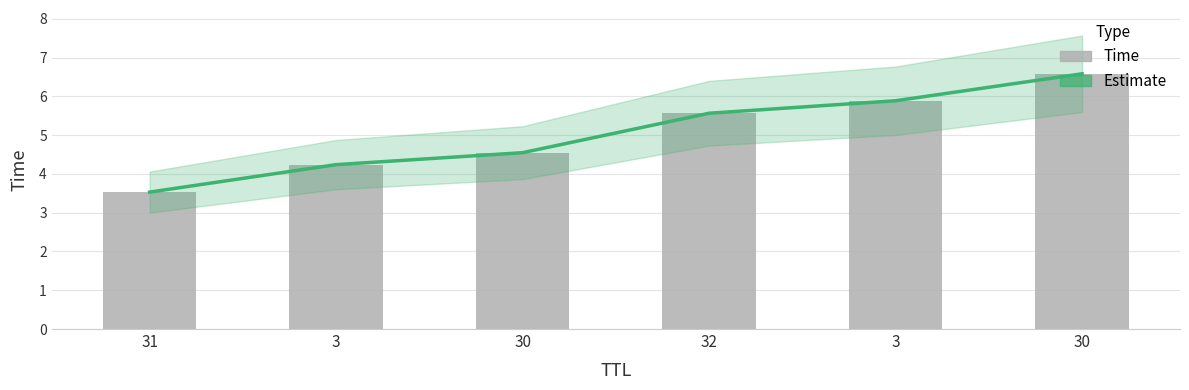

Between 31 and 30, which is larger?

30